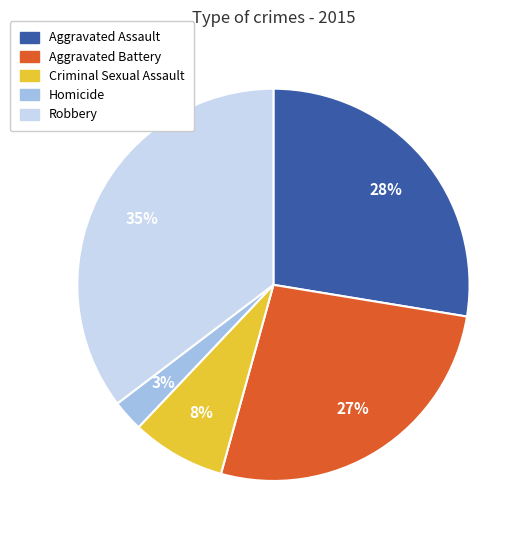

Between Robbery and Aggravated Assault, which is larger?

Robbery